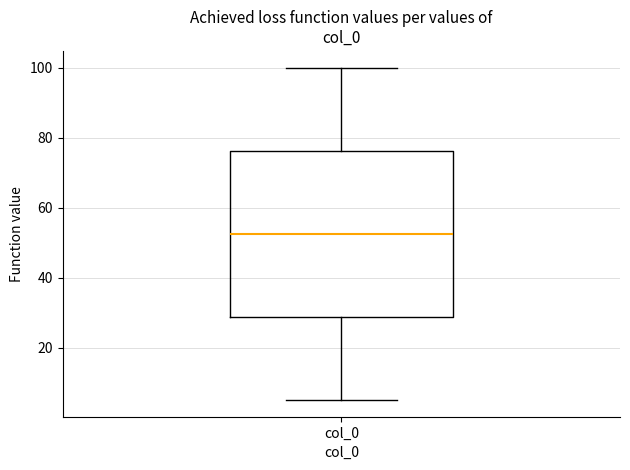

Transcribe this box plot: give where the median line is, the range the box spans, and where the two whiskers end, as read against the y-axis. The values are not printed on the chart, so give them approximately, as read against the axis.

median 52, box 28 to 76, whiskers 6 to 100